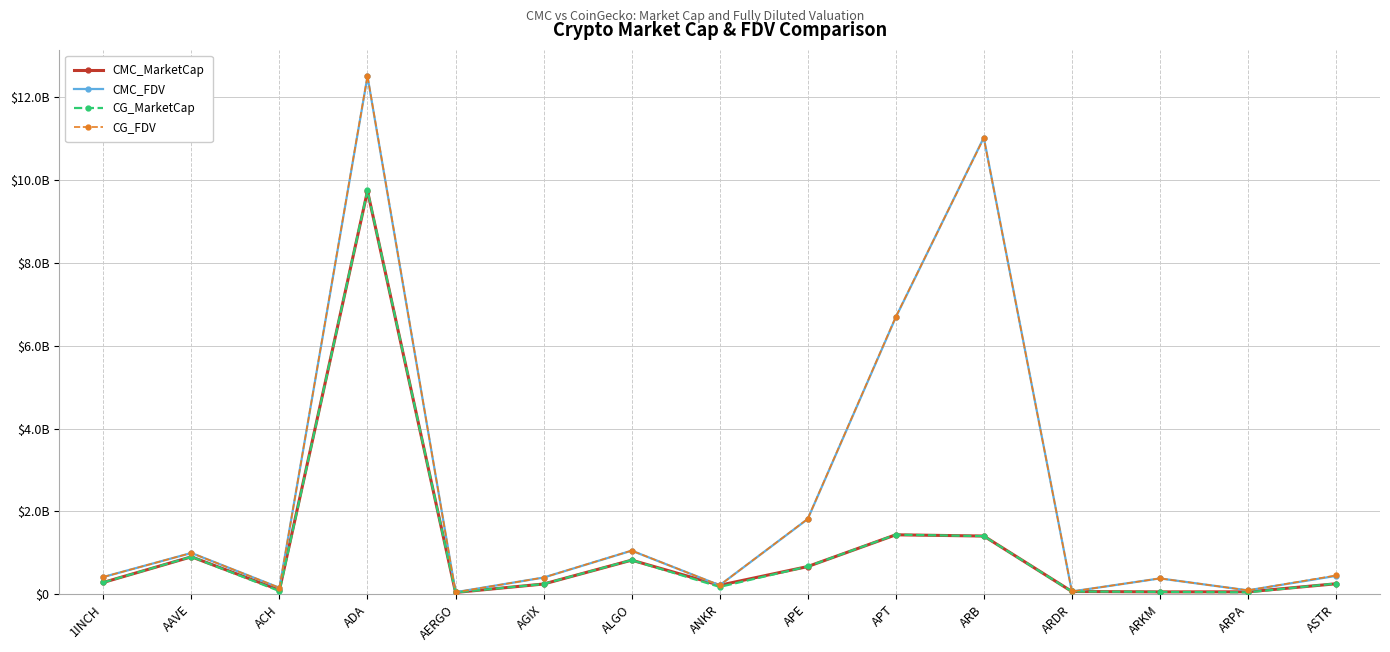

What is the average value of the CG_MarketCap series?

1084182663.8